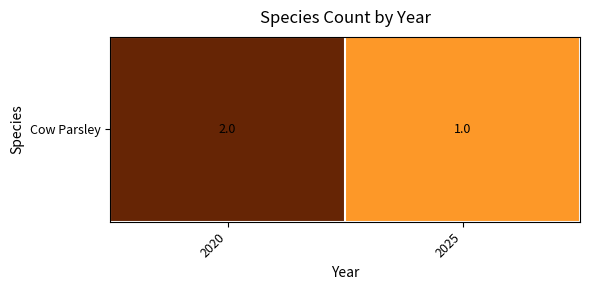

Read the value at 2020.

2